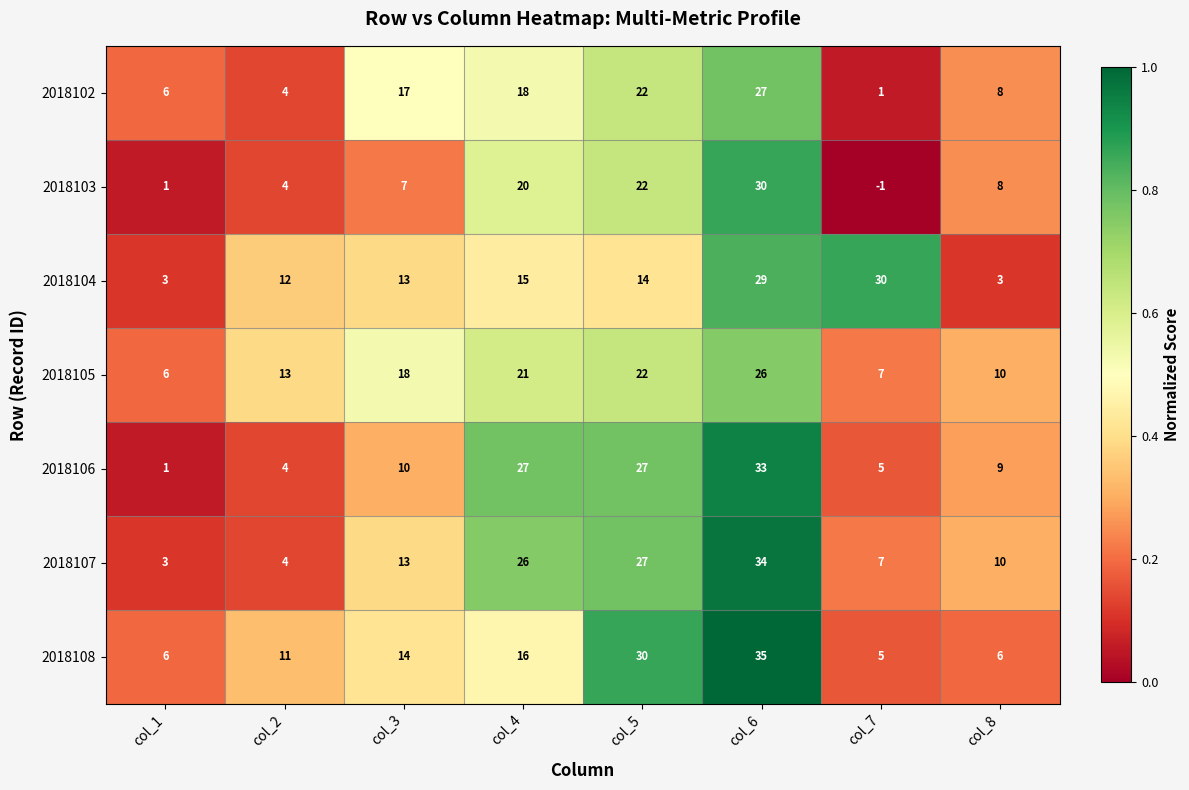

The value of 2018104 at col_8 is 1. True or false?

False